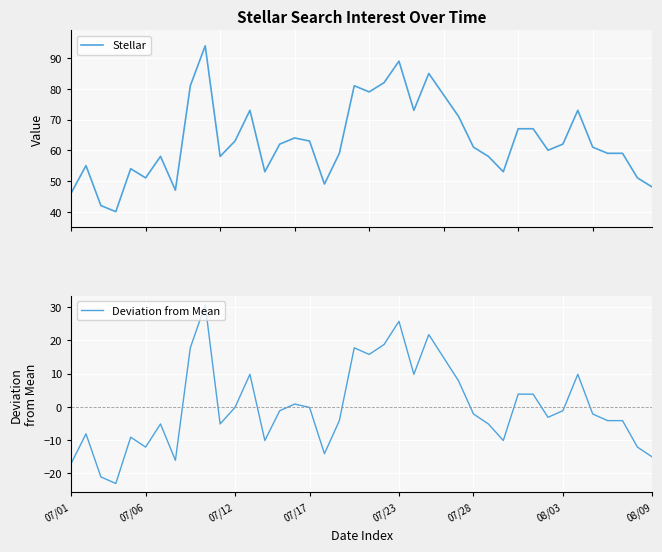

What is the value of the Stellar point at the 22nd from the left?

82.0